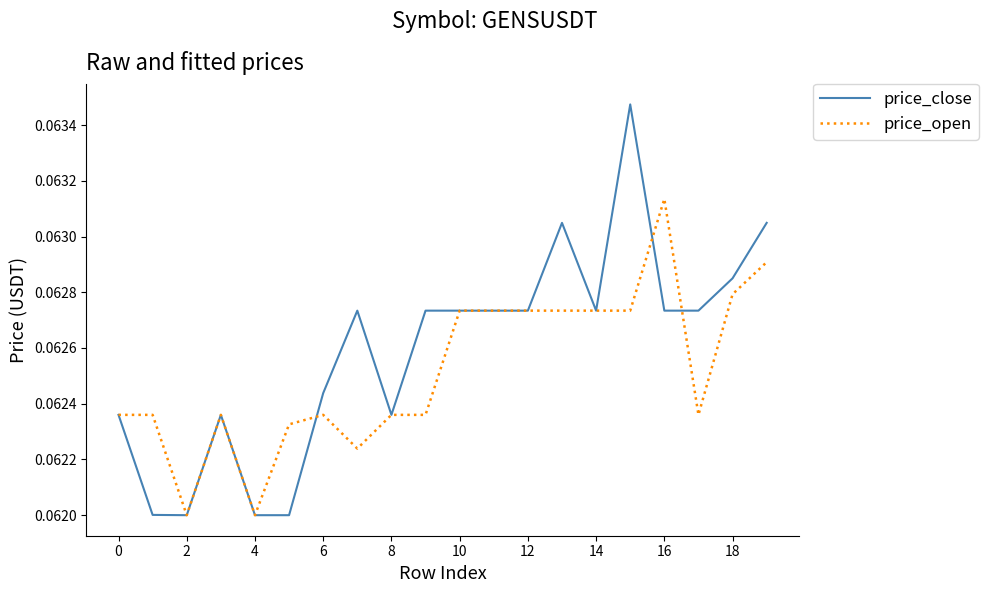

Rank the series by their maximum value, from lowest to highest.

price_open, price_close